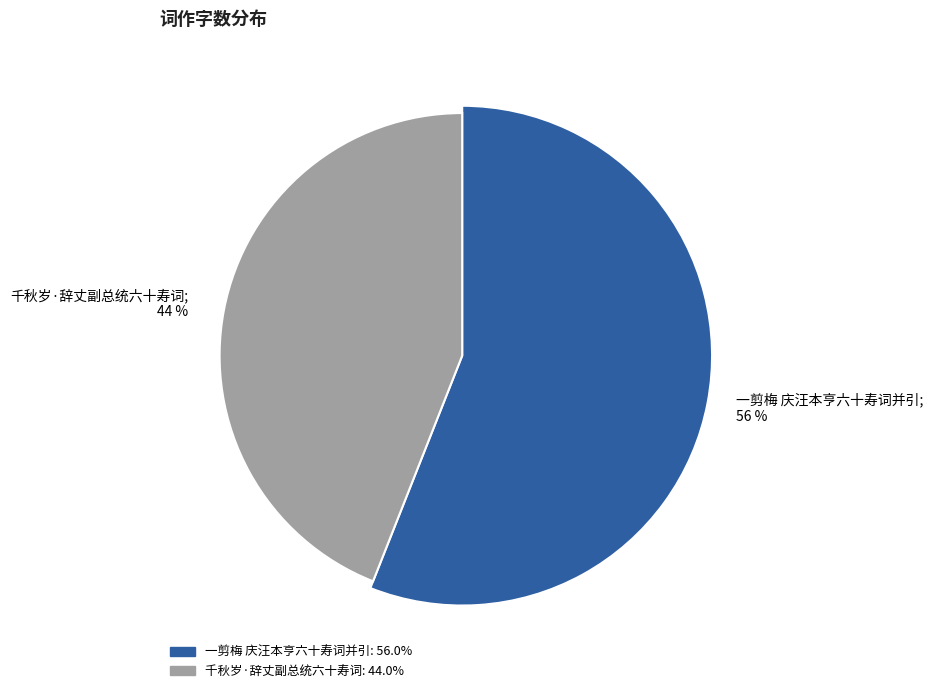

Is it true that 一剪梅 庆汪本亨六十寿词并引 is 56% of the pie?

True